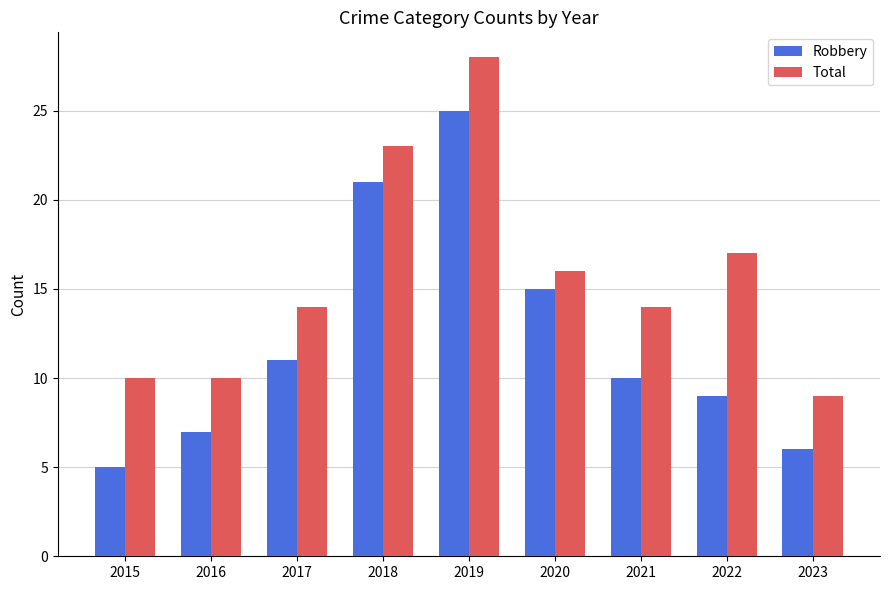

Count the number of data series in this chart.

2